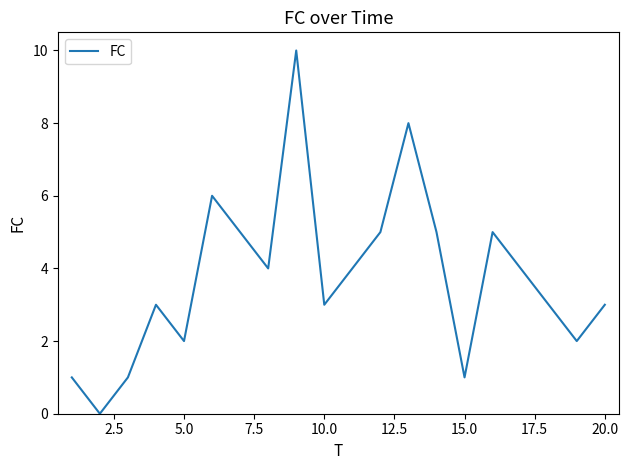

What is the maximum value shown in the chart?

10